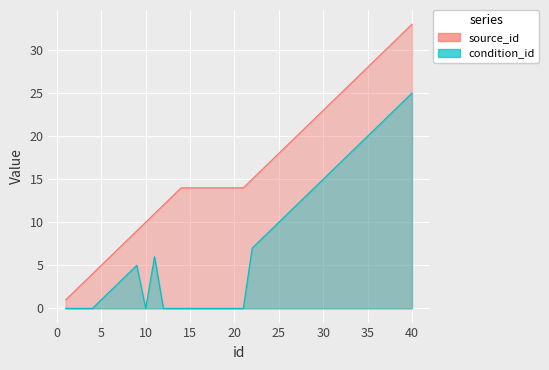

What is the highest value of the condition_id series?

25